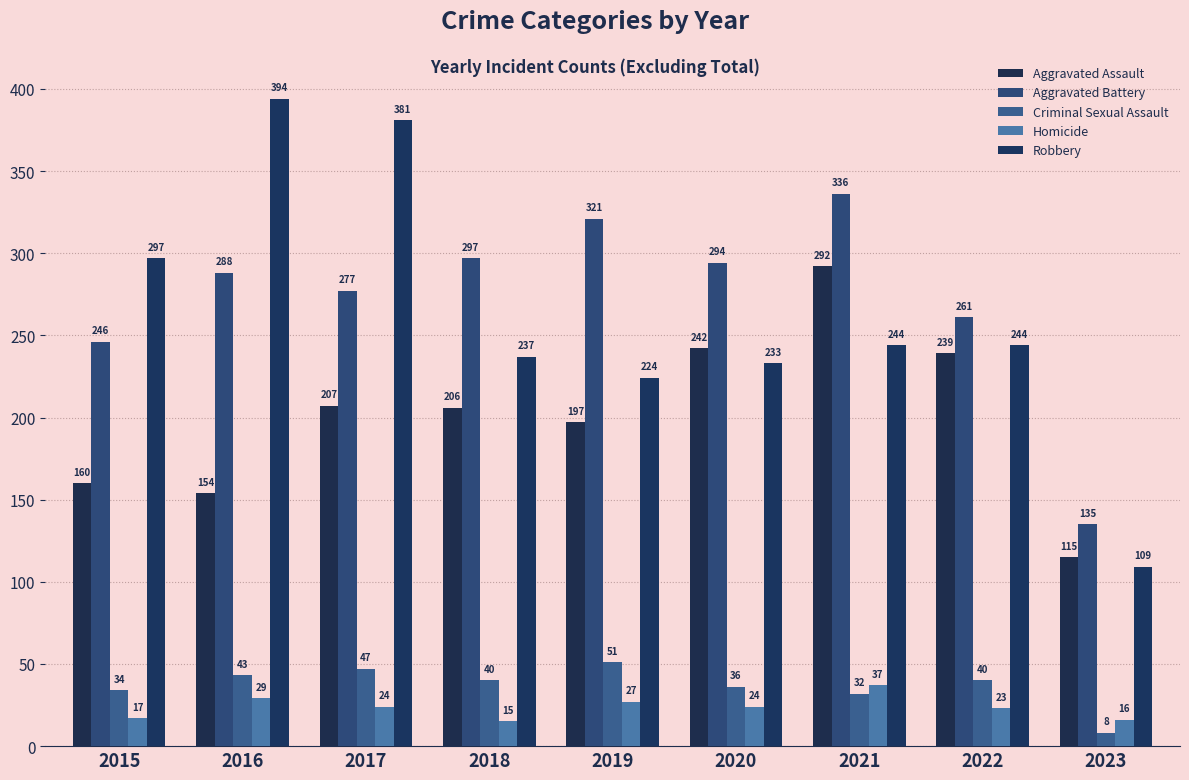

How many data points in Criminal Sexual Assault are less than 40?

4